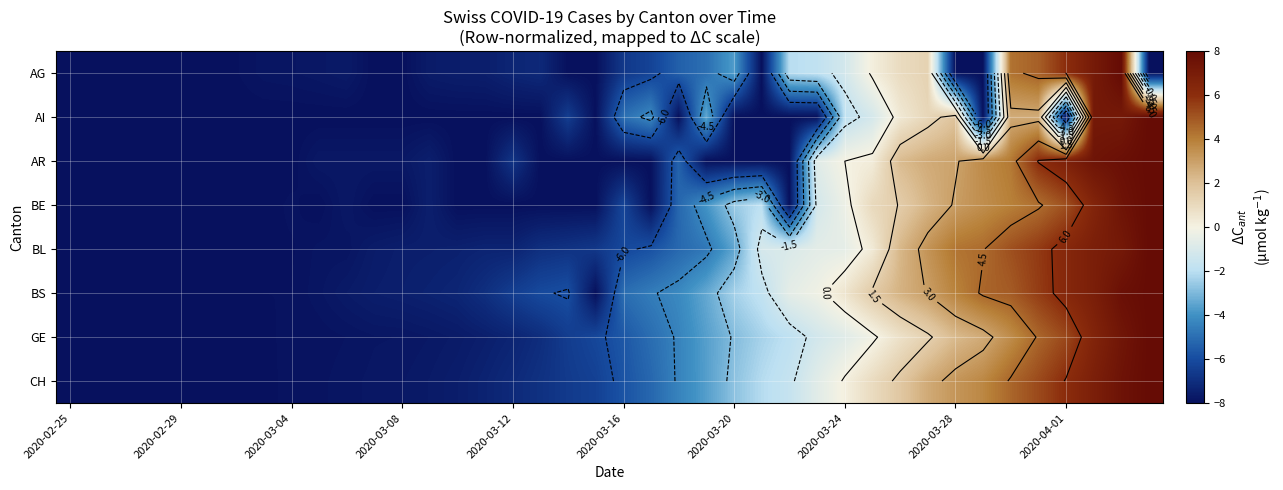

How many distinct data groups are displayed?

8